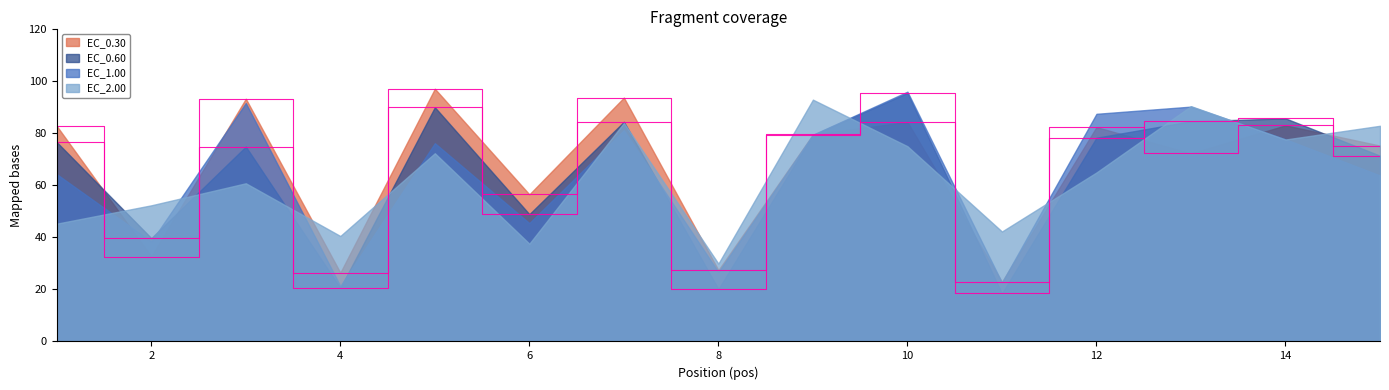

Is it true that EC_0.60 equals 48.8 at 6?

True